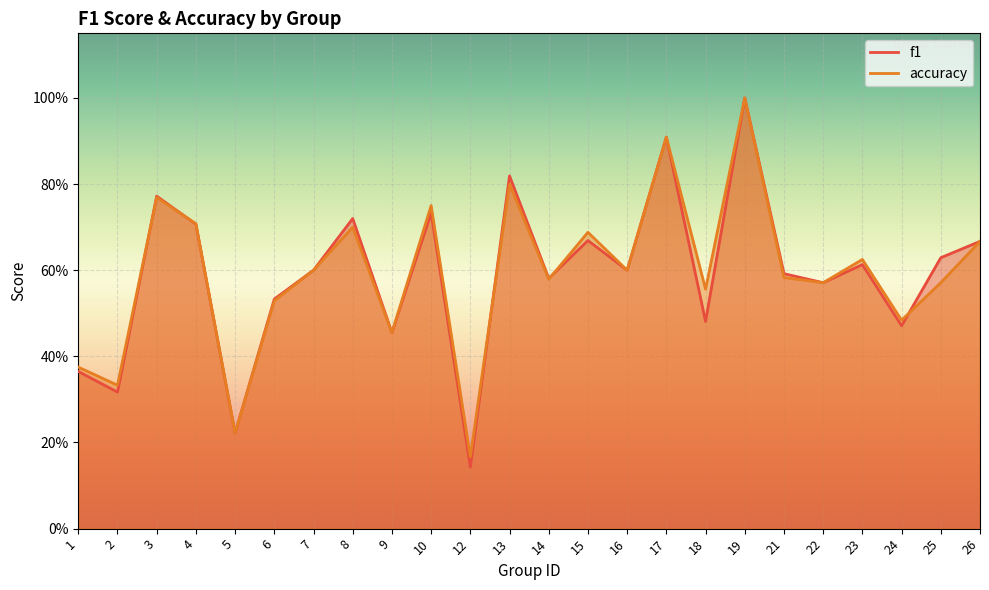

What is the average value of the accuracy series?

0.6